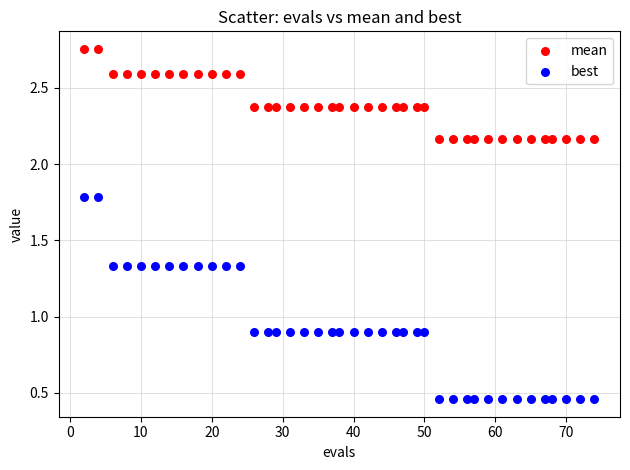

Which series reaches the minimum Y coordinate?

best